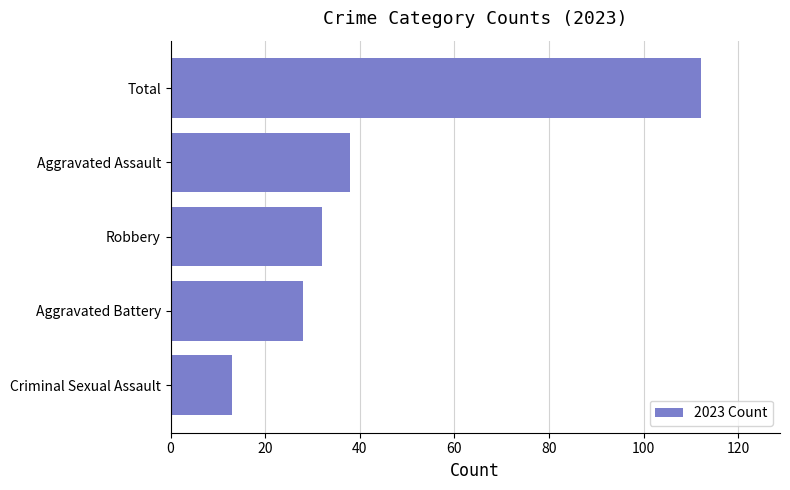

What is the maximum value shown in the chart?

112